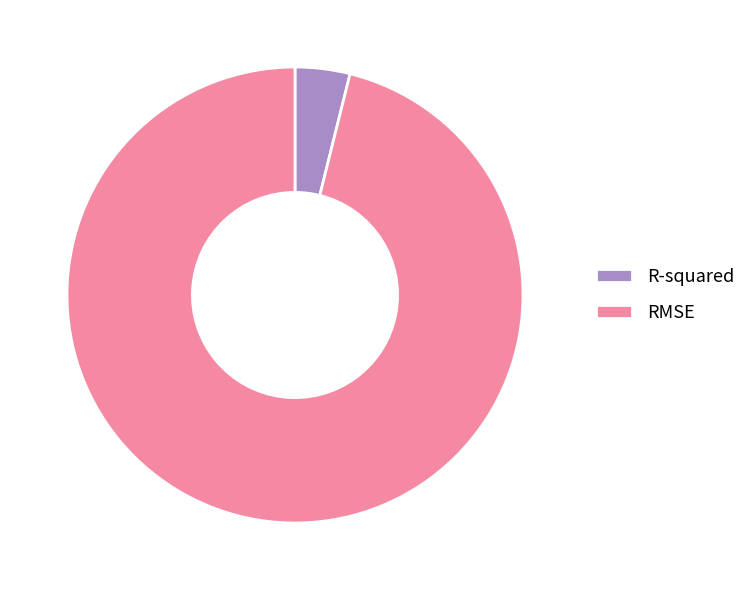

Combined, do RMSE and R-squared account for over 50%?

Yes